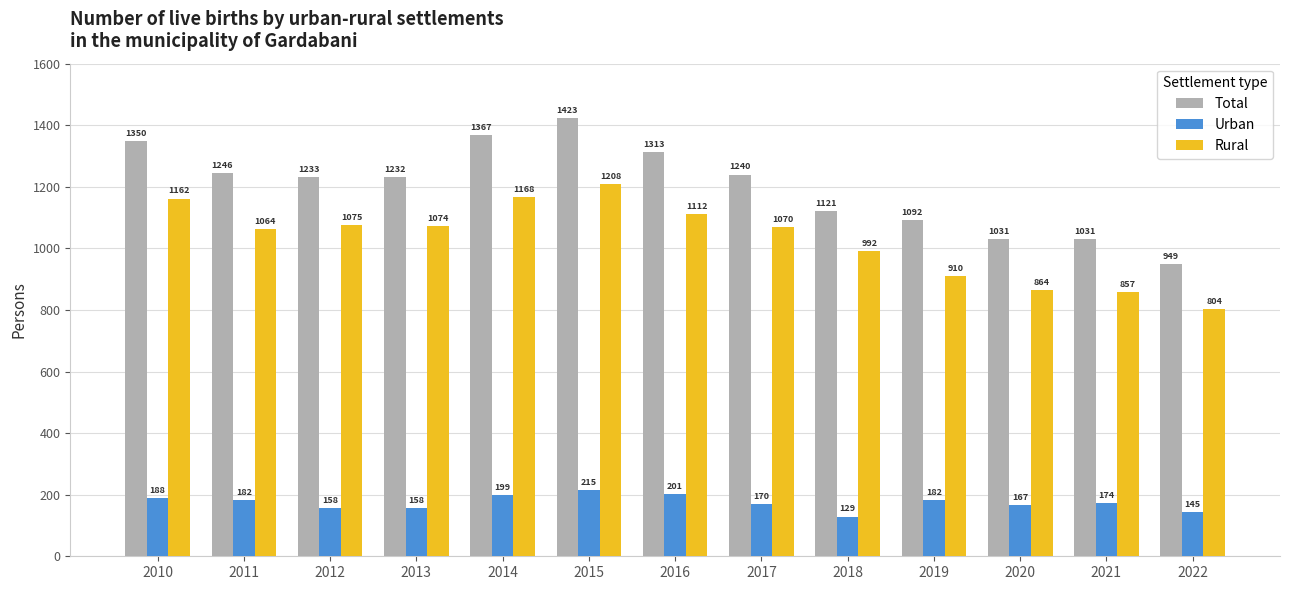

Where is Total nearest to the value 1186?

2013